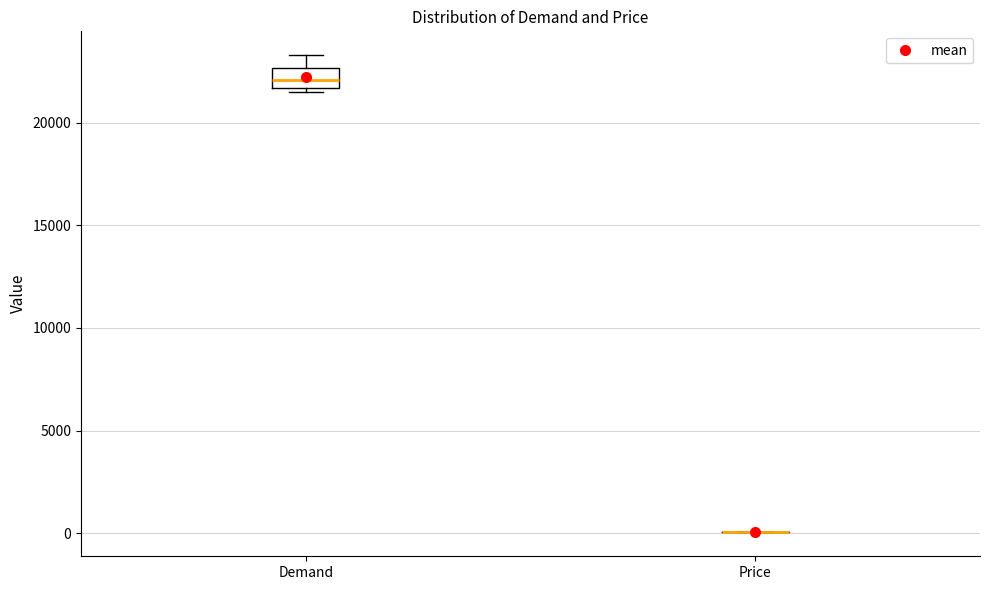

Reading left to right, transcribe this box plot: for each box, give where its median line is, the range the box spans, and where its two whiskers end, as read against the y-axis. The values are not printed on the chart, so give them approximately, as read against the axis.

Demand: median 22000, box 21500 to 22500, whiskers 21500 (just below the box's lower edge) to 23500
Price: box collapsed to a line at 0, whiskers 0 to 0